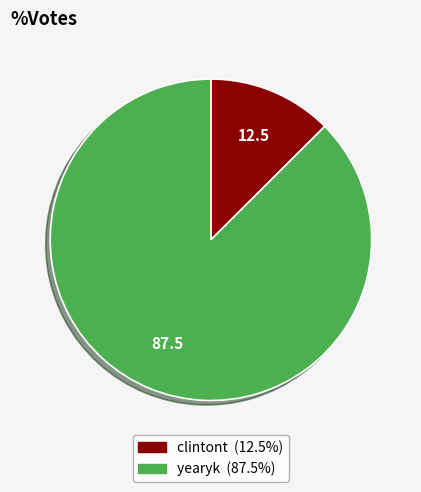

Rank the categories by value from highest to lowest.

yearyk, clintont